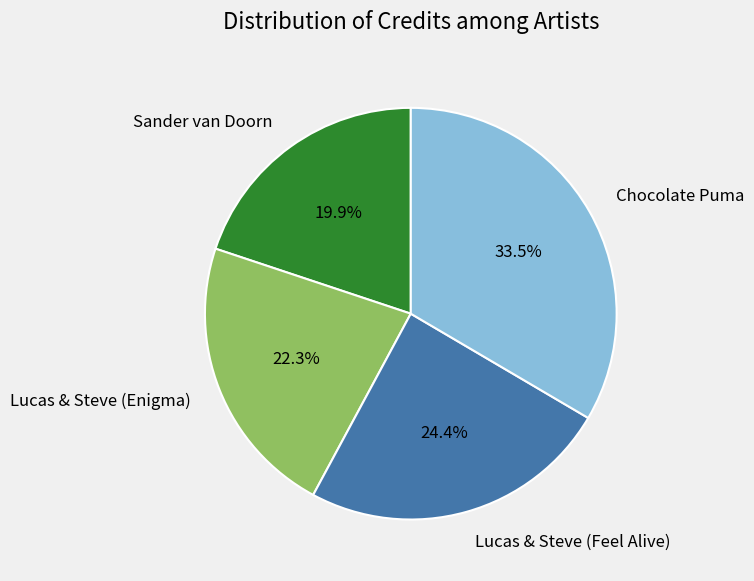

Which slice is the largest?

Chocolate Puma